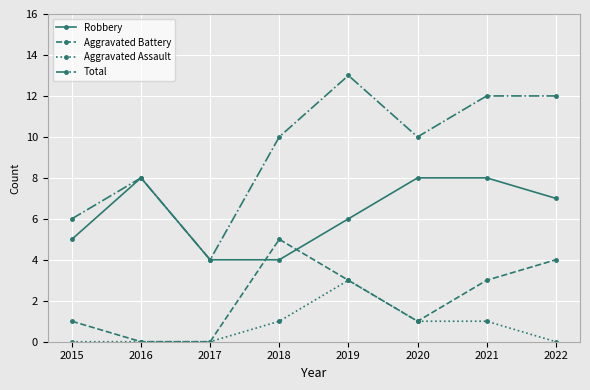

True or false: Robbery and Aggravated Assault intersect in this chart.

False